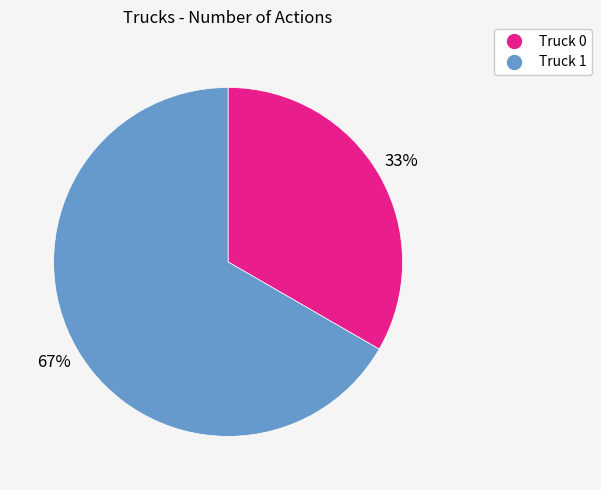

Which slice is the largest?

Truck 1